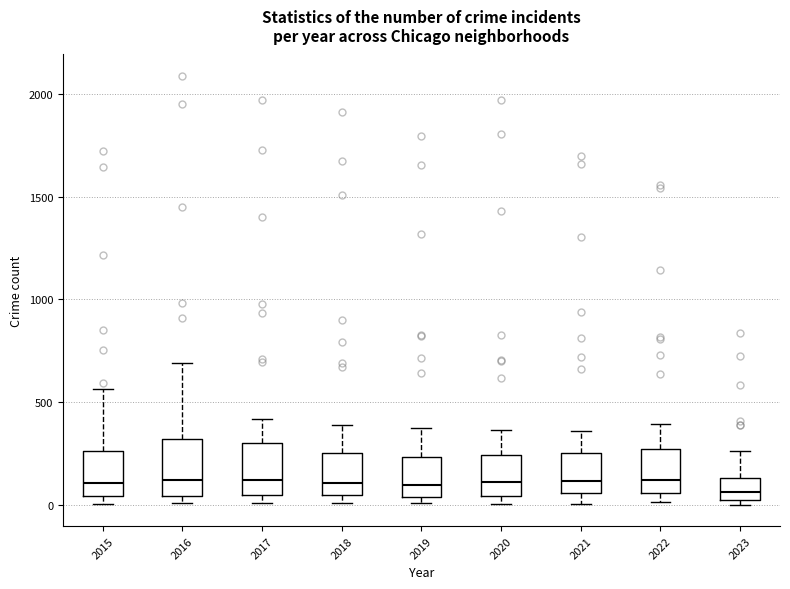

Reading left to right, transcribe this box plot: for each box, give where its median line is, the range the box spans, and where its two whiskers end, as read against the y-axis. The values are not printed on the chart, so give them approximately, as read against the axis.

2015: median 100, box 50 to 250, whiskers 0 to 550
2016: median 150, box 50 to 300, whiskers 0 to 700
2017: median 100, box 50 to 300, whiskers 0 to 400
2018: median 100, box 50 to 250, whiskers 0 to 400
2019: median 100, box 50 to 250, whiskers 0 to 400
2020: median 100, box 50 to 250, whiskers 0 to 350
2021: median 100, box 50 to 250, whiskers 0 to 350
2022: median 100, box 50 to 250, whiskers 0 to 400
2023: median 50, box 0 to 150, whiskers 0 (just below the box's lower edge) to 250